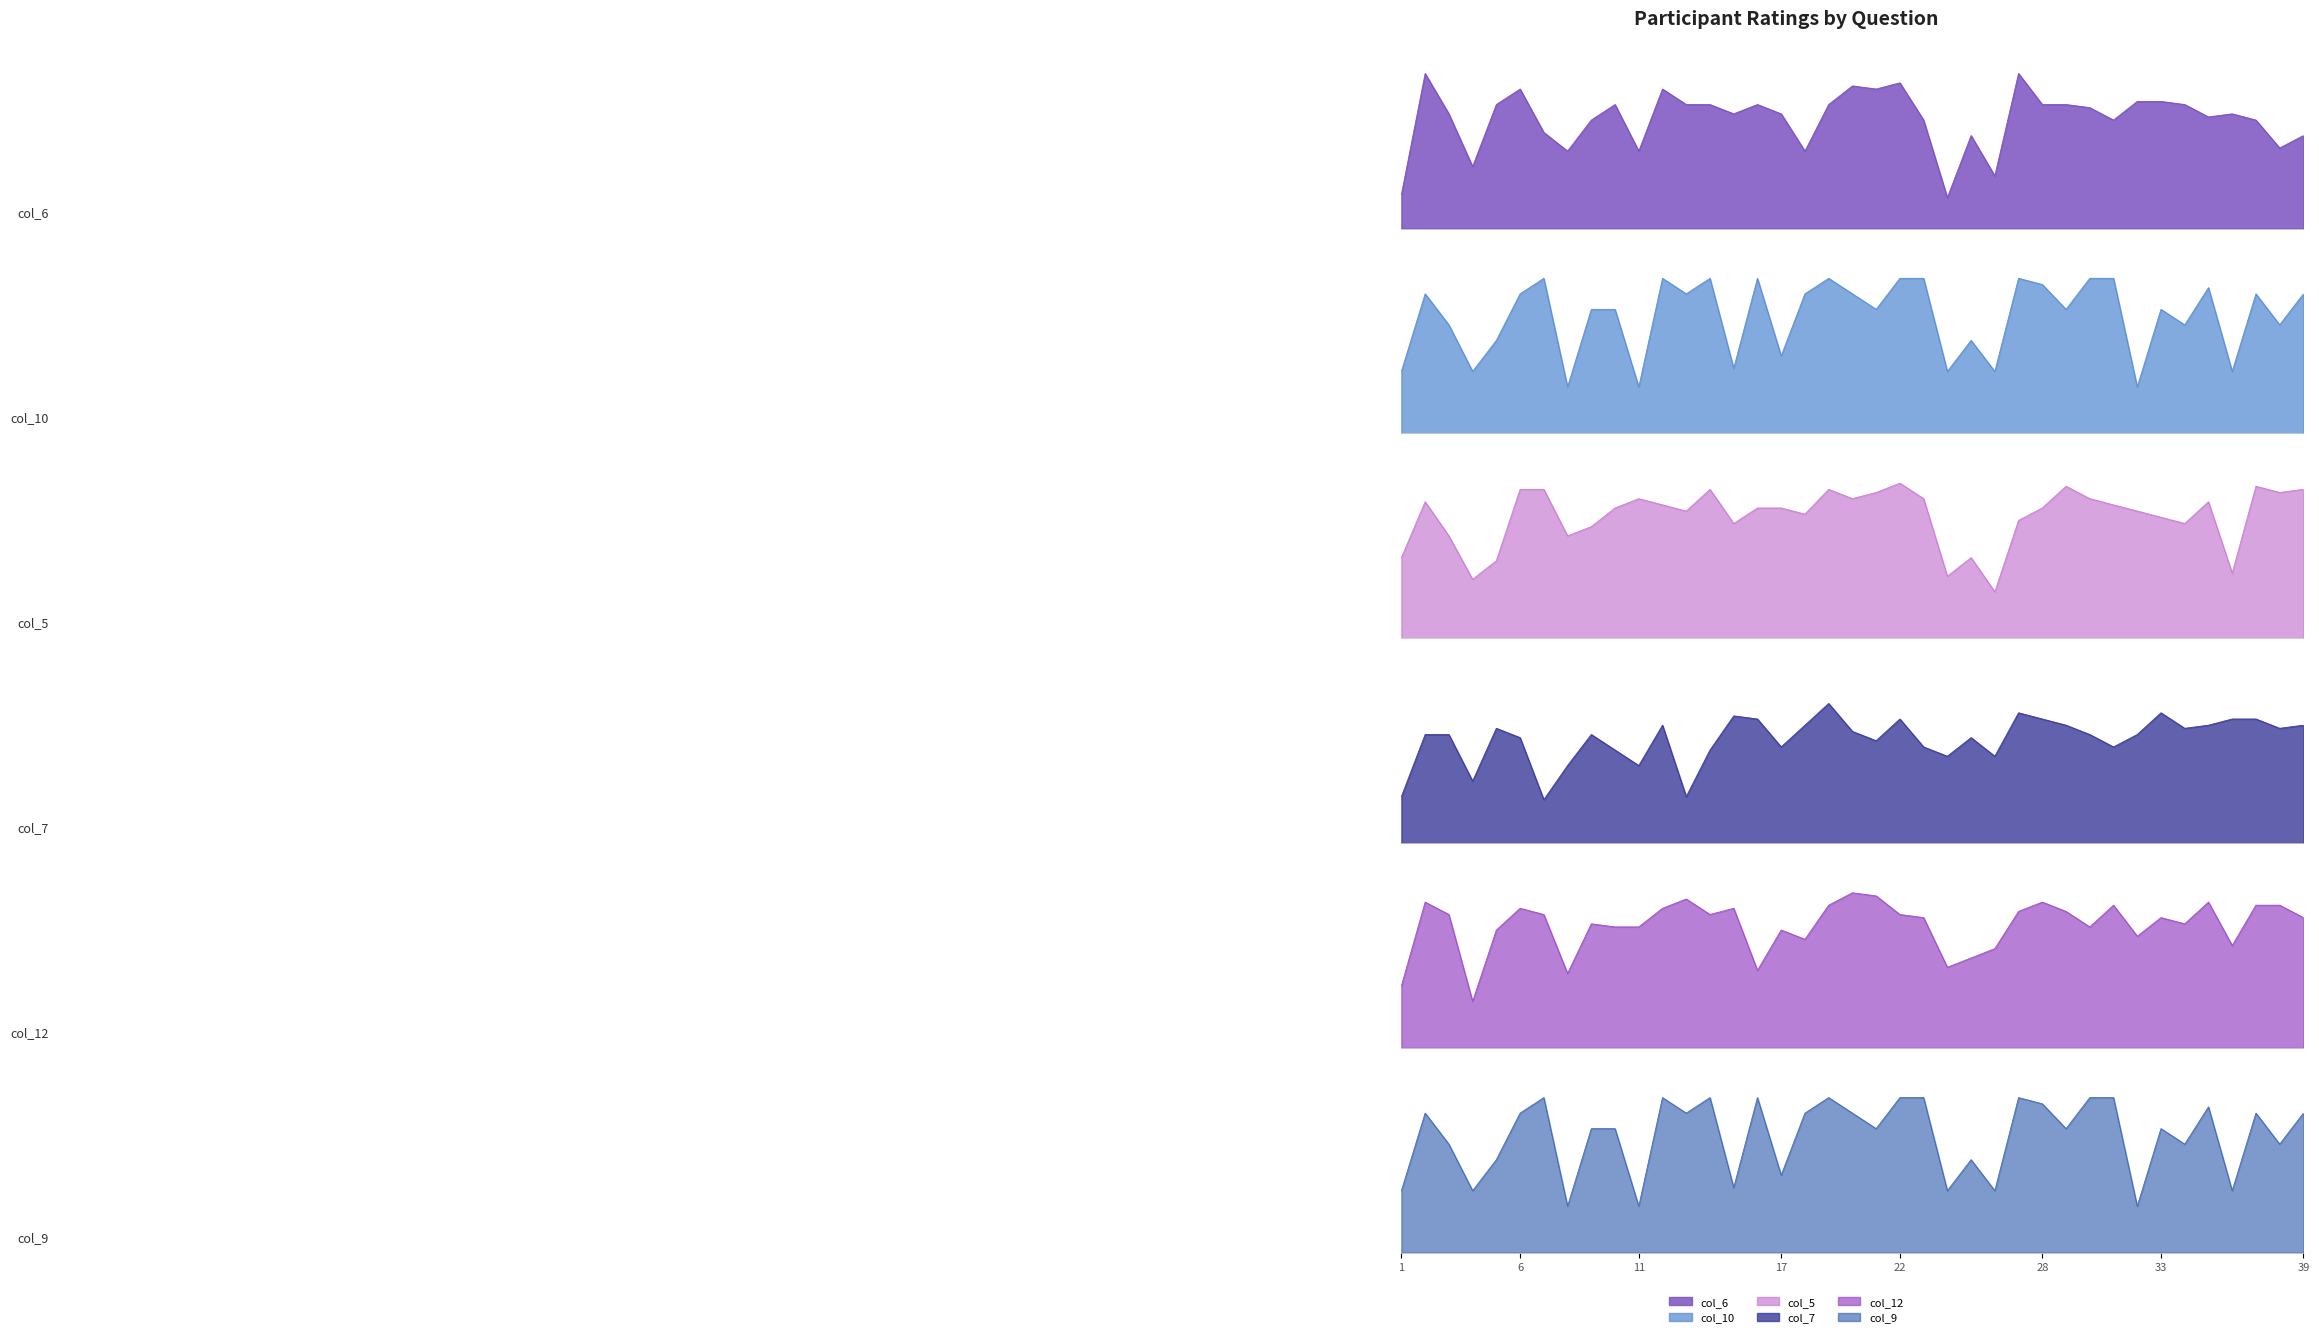

Between which two adjacent categories do col_9 and col_5 first intersect?

1 and 2